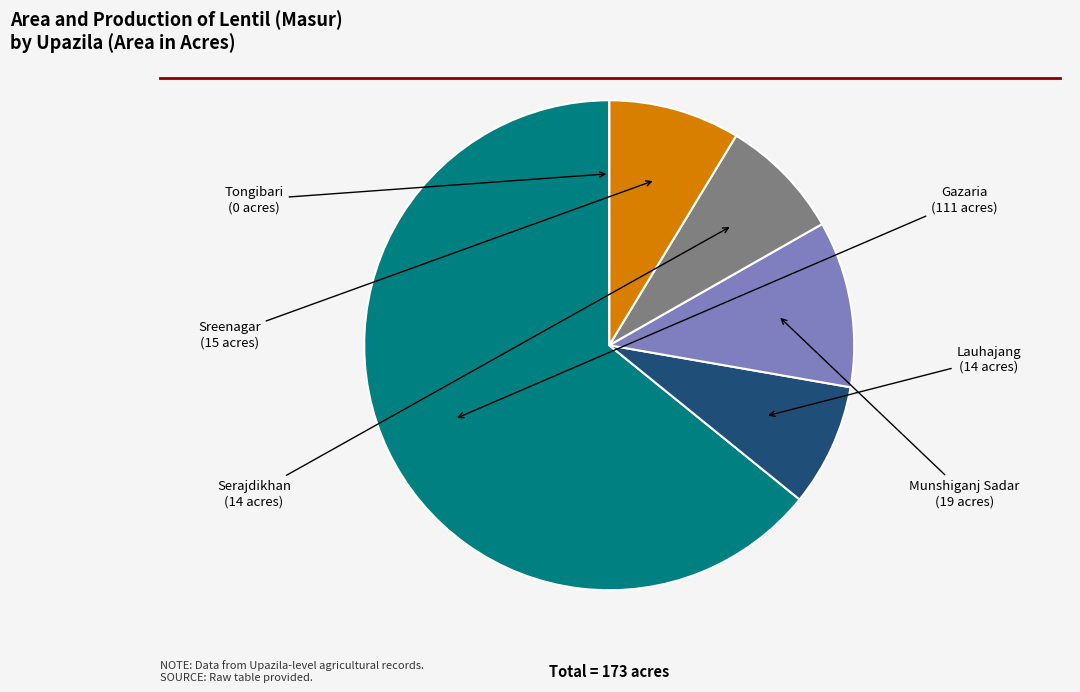

Is there a majority slice in this chart?

Yes